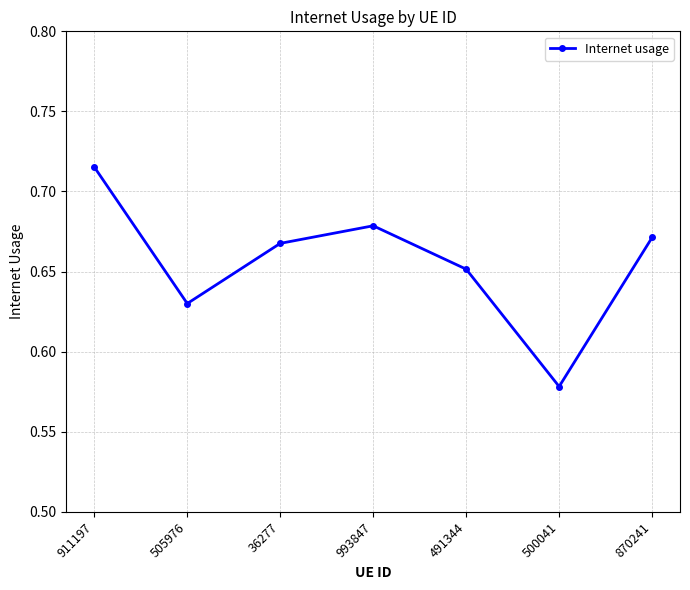

What is the label of the 7th point from the right?

911197